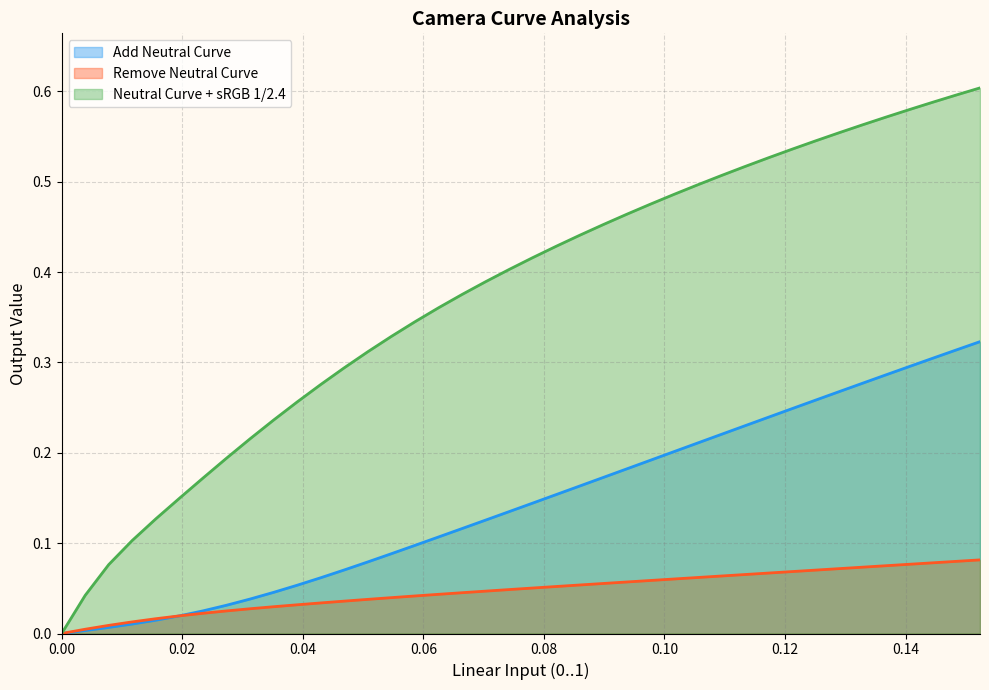

List the series in order of their peak value, highest first.

Neutral Curve + sRGB 1/2.4, Add Neutral Curve, Remove Neutral Curve